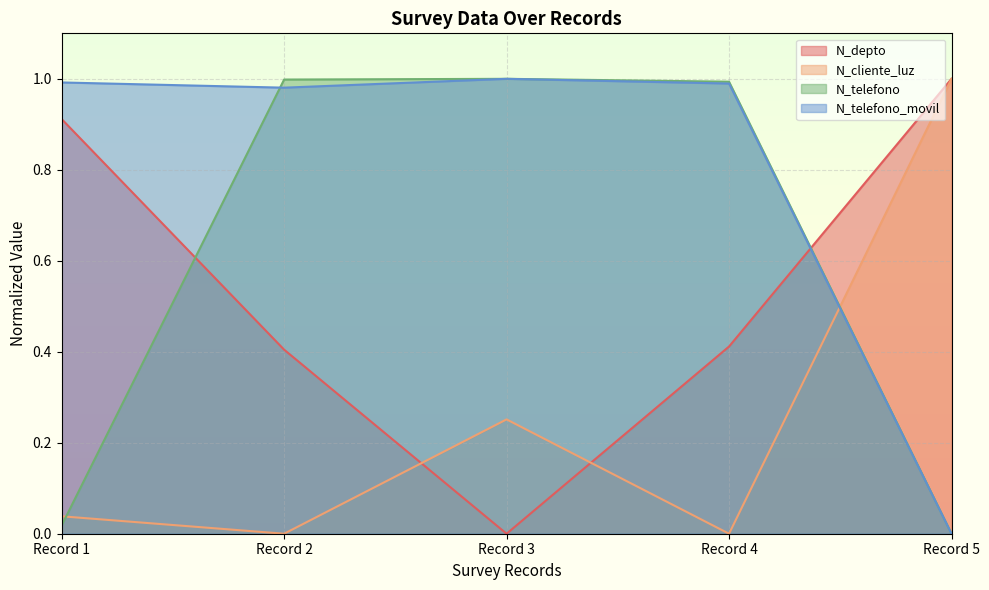

How many data points does each series have?

5